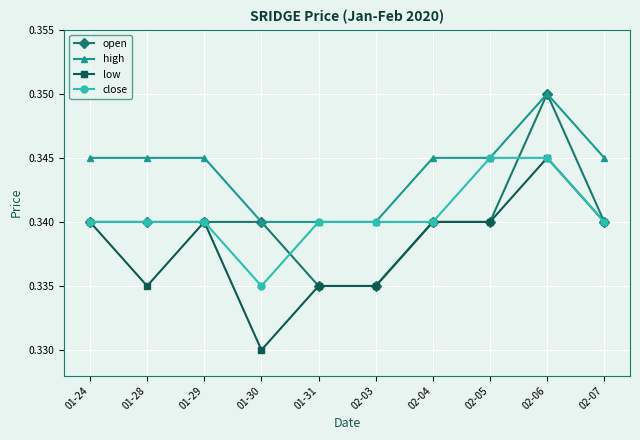

The close series shows 0.6 at 01-24. True or false?

False